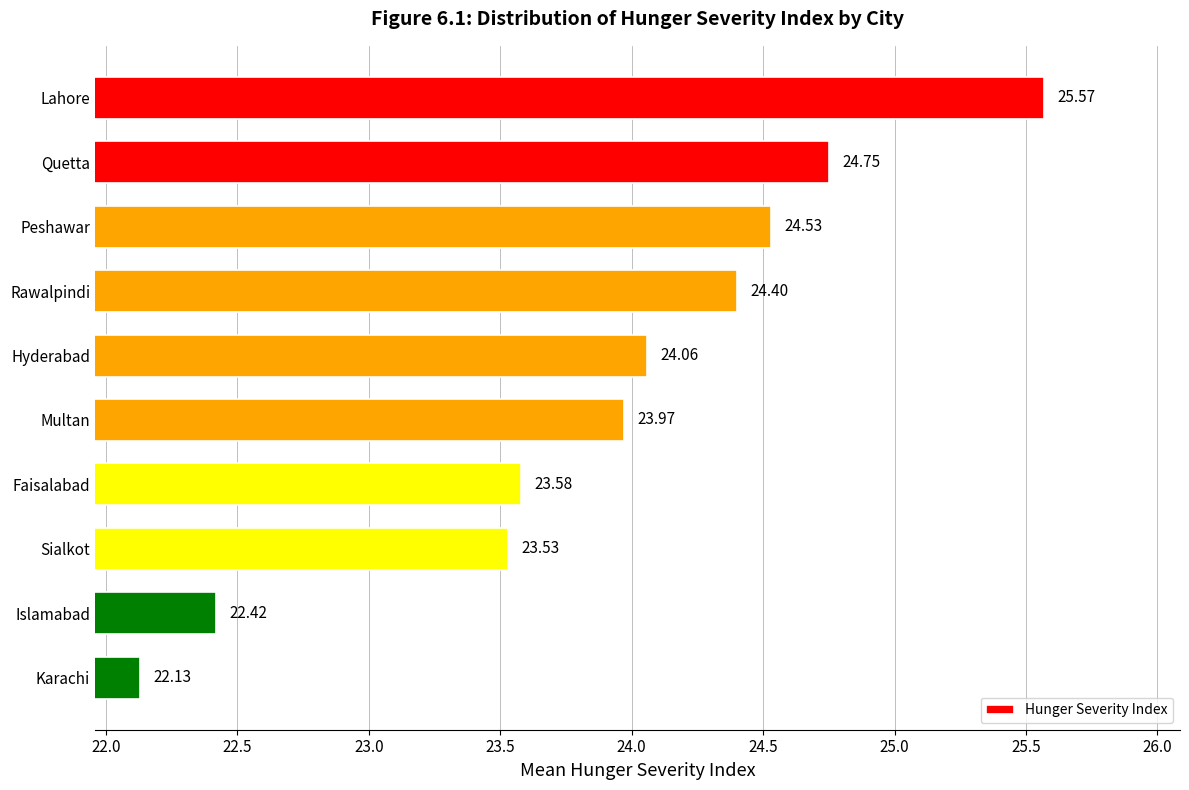

Which label corresponds to the smallest value in the chart?

Karachi